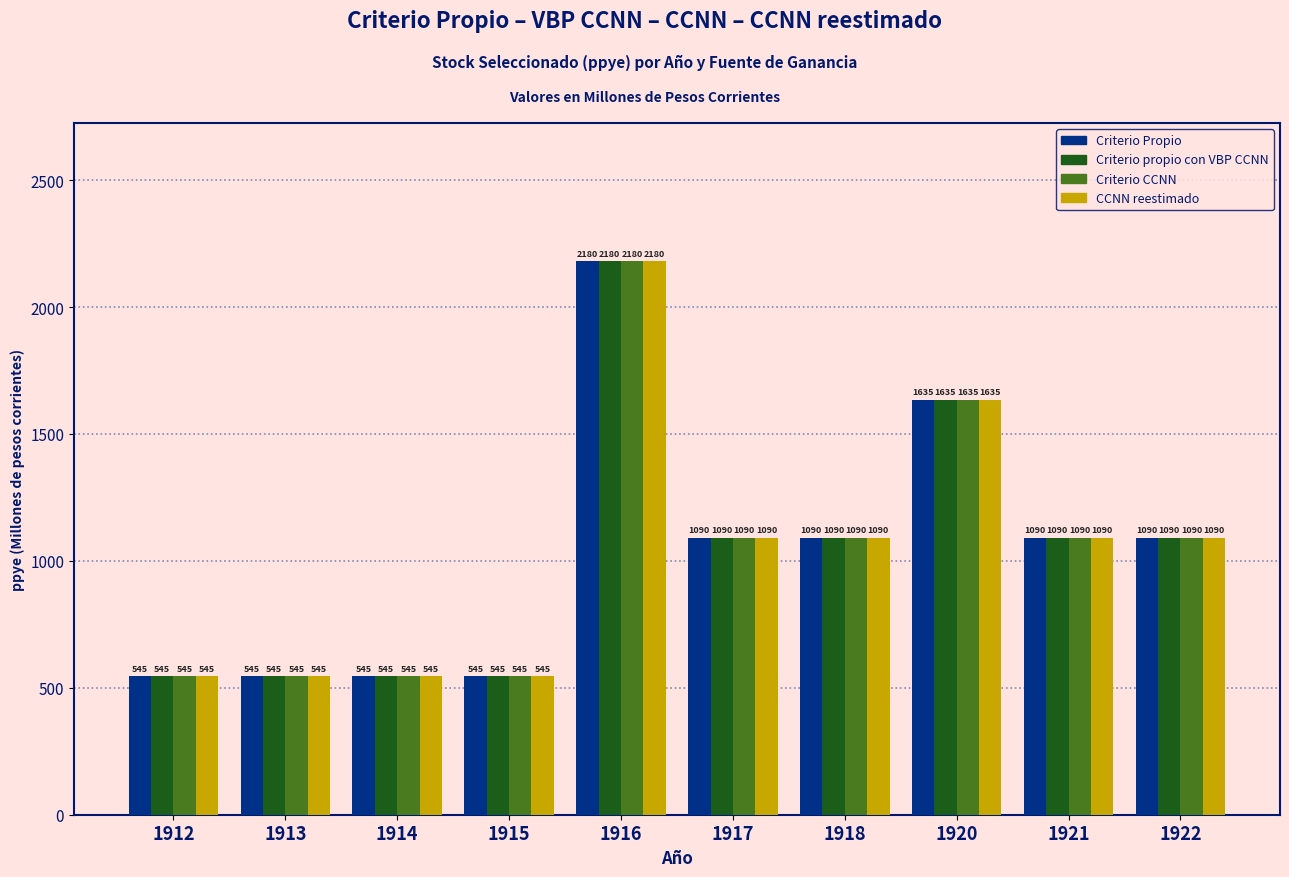

What is the minimum value for Criterio propio con VBP CCNN?

545.0